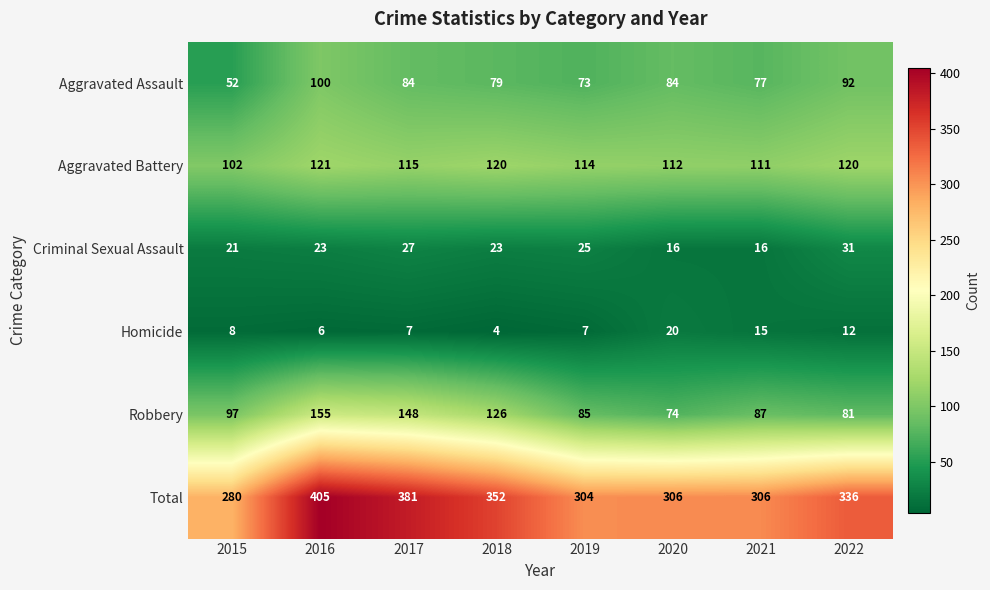

Which series has the widest spread of values?

Total